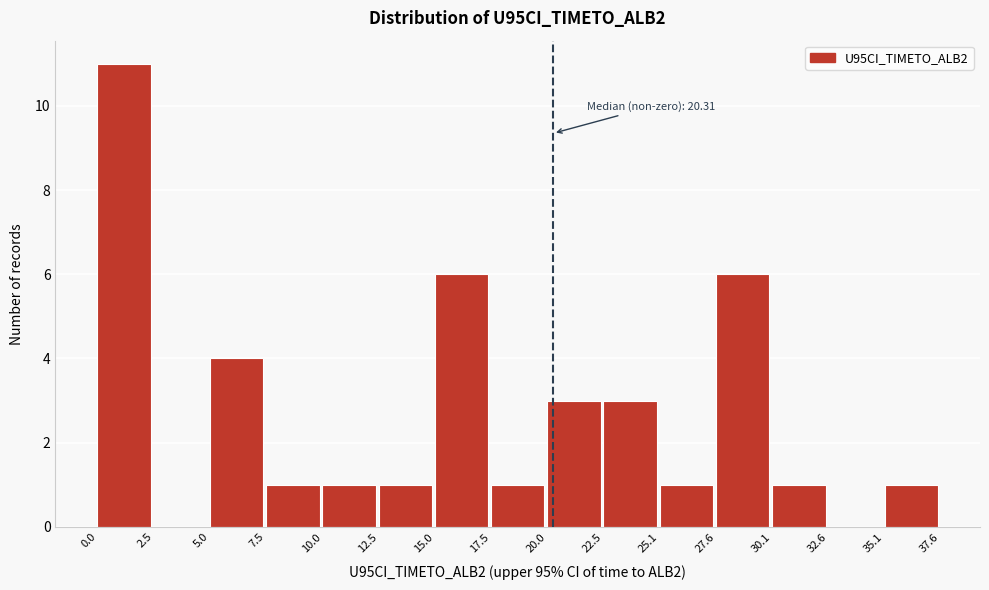

Over which range of the x-axis is the bar tallest?

0.0 to 2.5